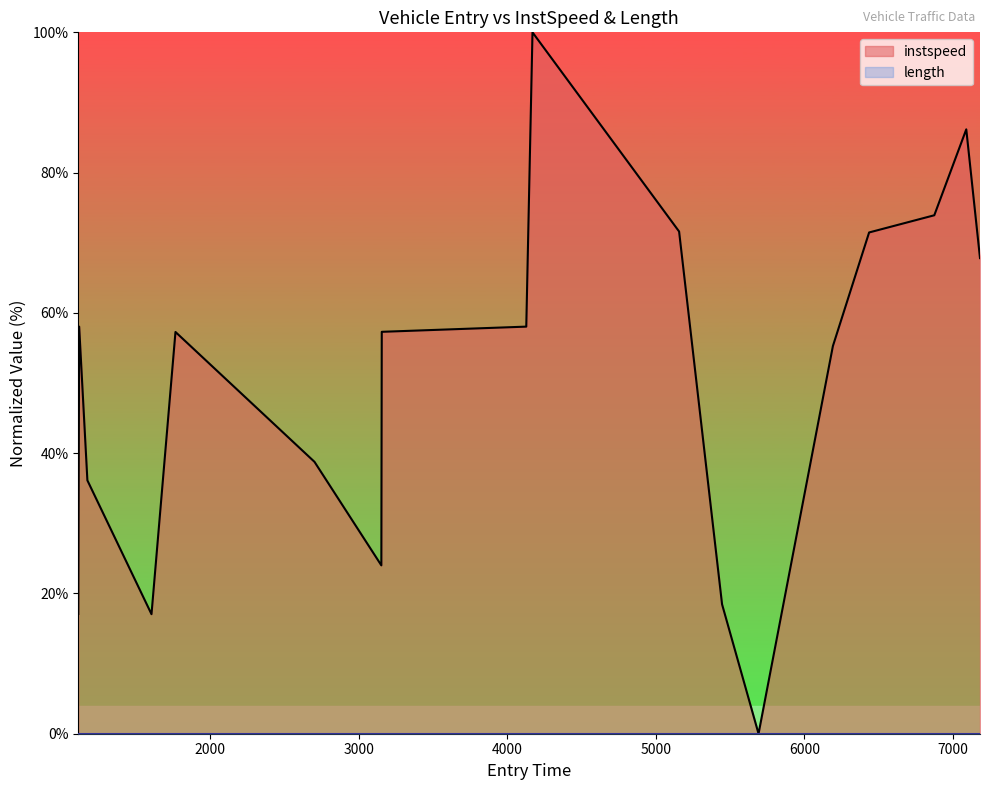

Reading left to right, extract all data points from this chart.

17.1	58.0	36.1	17.0	57.3	38.8	24.0	57.3	58.0	100.0	71.6	18.5	0.0	55.3	71.5	73.9	86.2	67.8